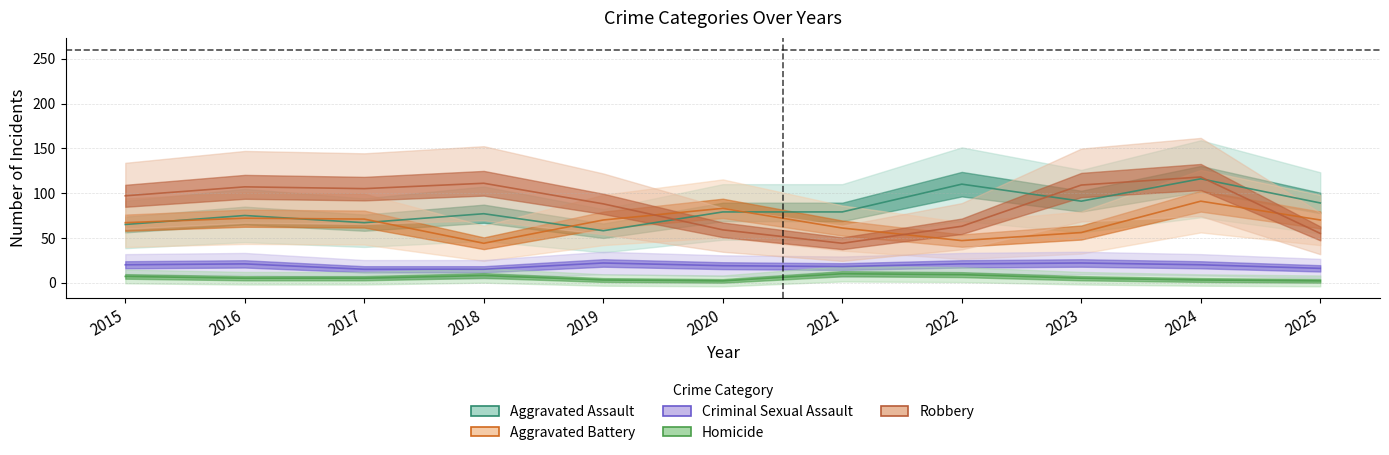

What is the sum of all Aggravated Assault values?

906